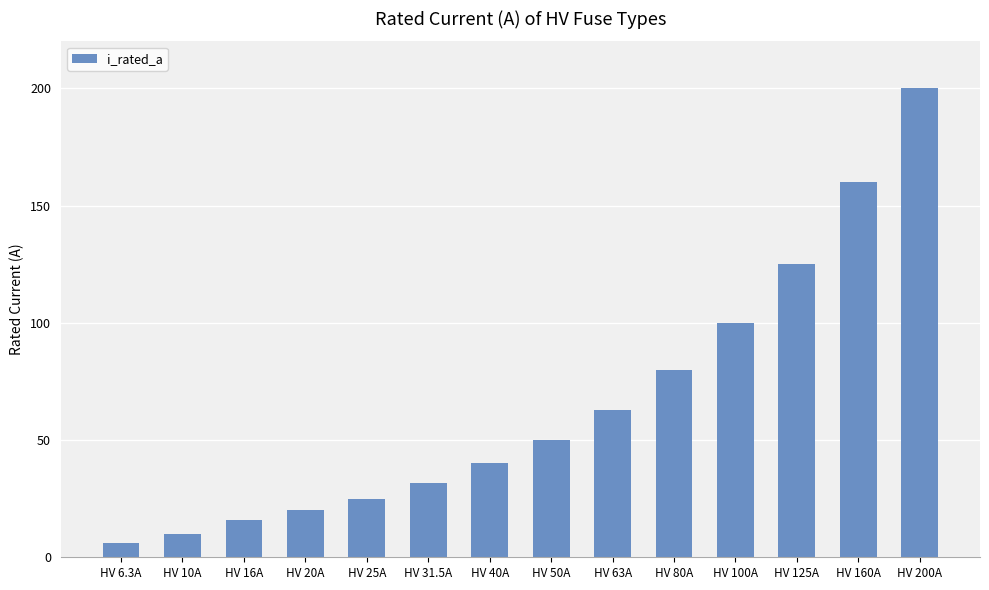

Is it true that the value at HV 200A is 298.4?

False